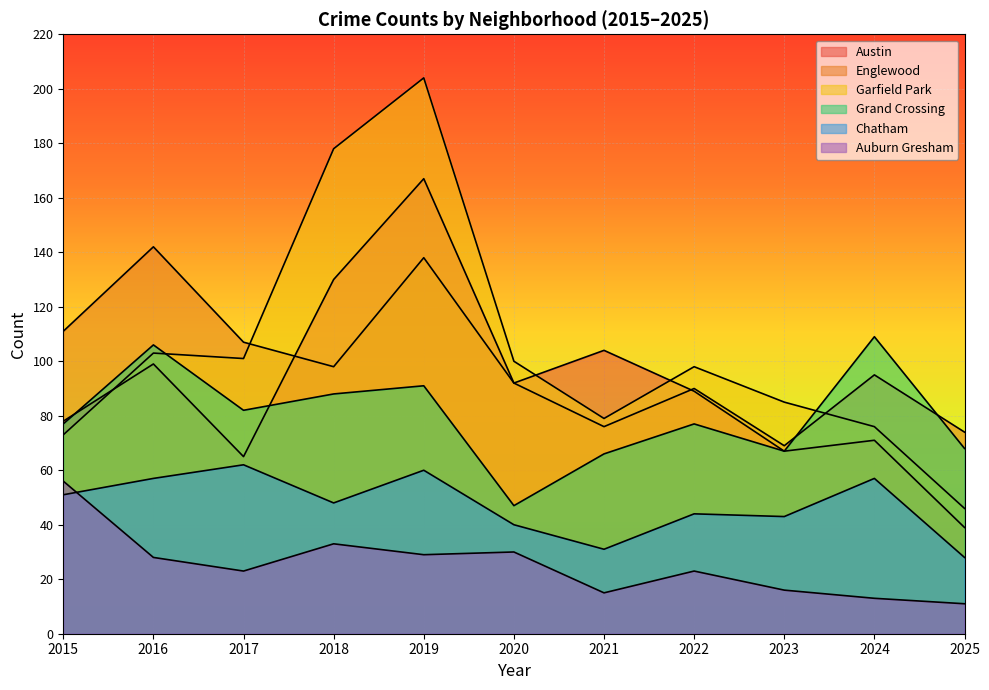

Reading left to right, what are all the values shown in this chart?

Austin: 78	99	65	130	167	92	104	89	67	71	39
Englewood: 111	142	107	98	138	92	76	90	69	95	74
Garfield Park: 73	103	101	178	204	100	79	98	85	76	46
Grand Crossing: 77	106	82	88	91	47	66	77	67	109	68
Chatham: 51	57	62	48	60	40	31	44	43	57	28
Auburn Gresham: 56	28	23	33	29	30	15	23	16	13	11